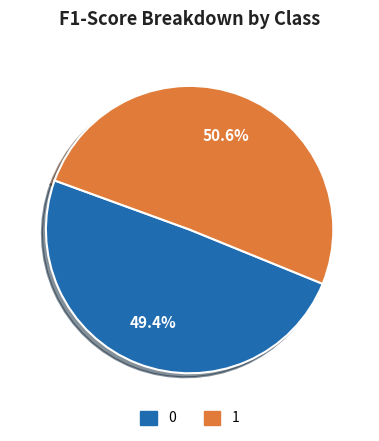

To the nearest percent, what portion does 0 represent?

49%